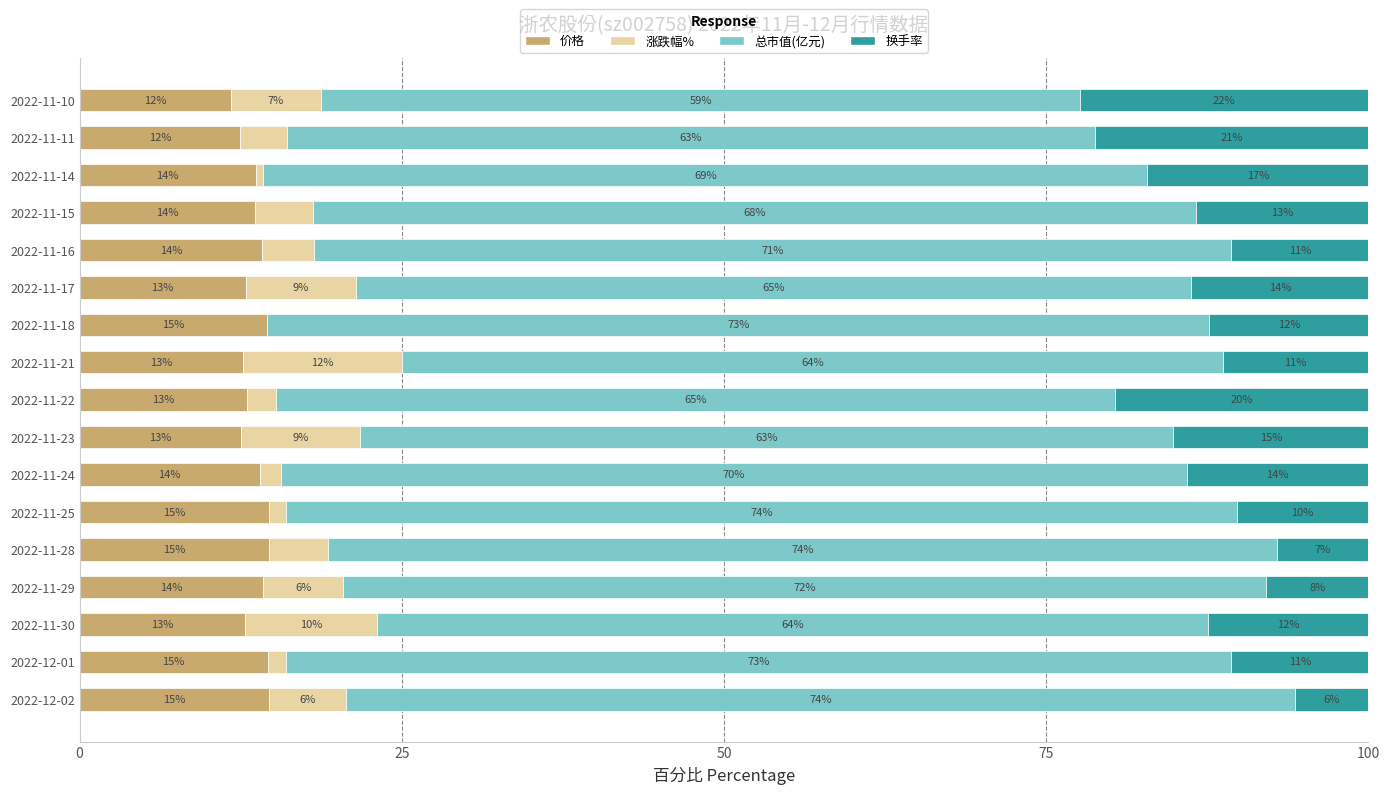

Is it true that 价格 equals 14.7 at 2022-11-25?

True